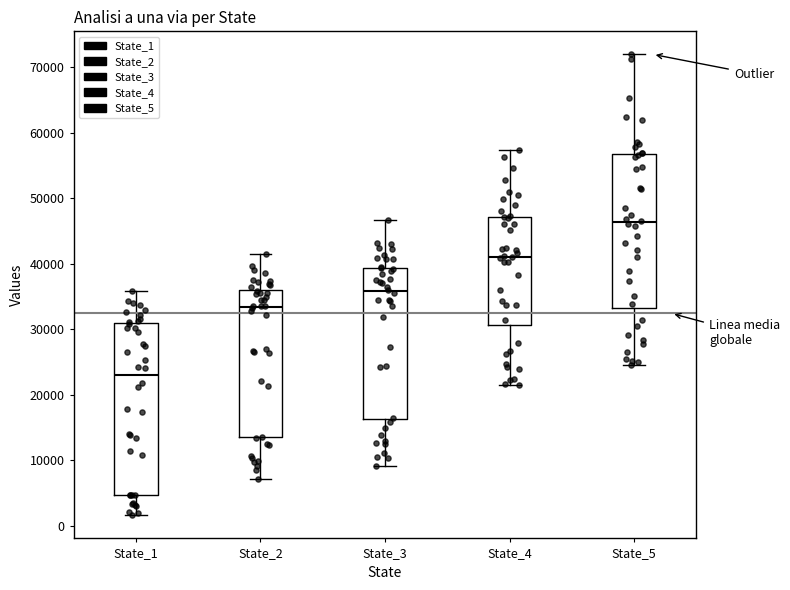

Where is the upper edge of the box for State_3 on the y-axis? The values are not printed on the chart, so give them approximately, as read against the axis.

39000